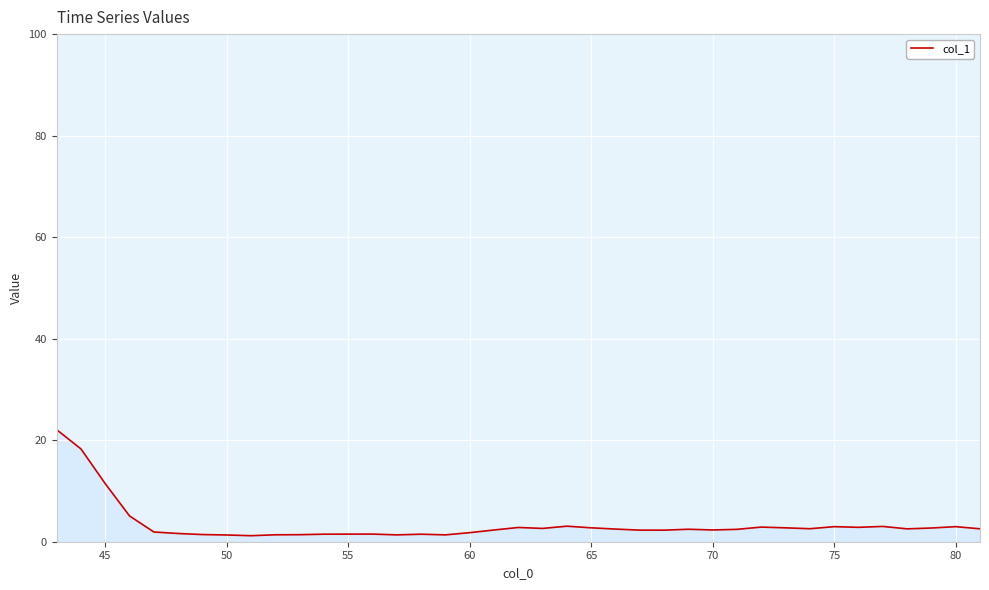

What is the maximum value shown in the chart?

22.1